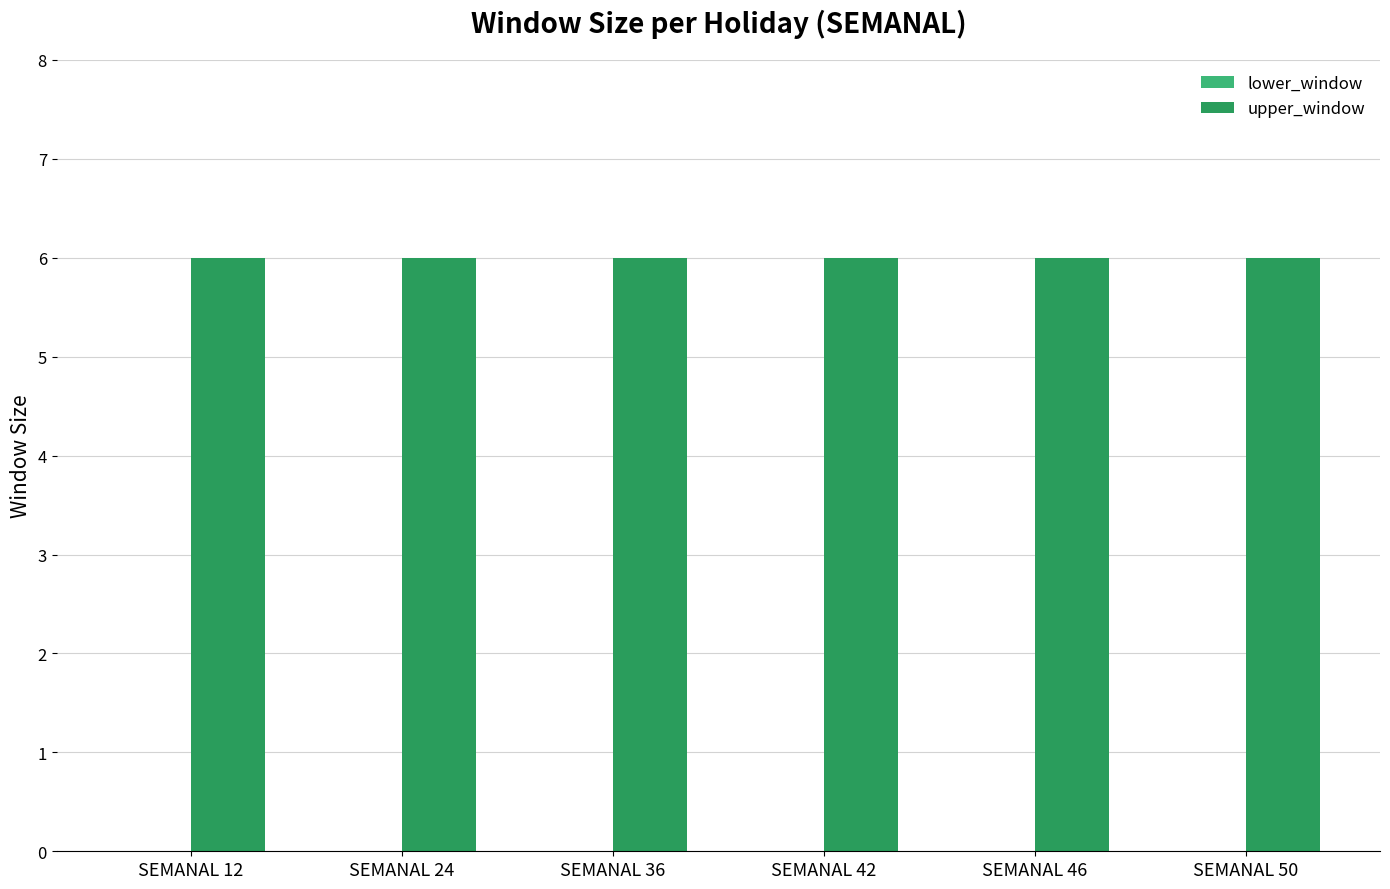

List the series in order of their overall mean, highest first.

upper_window, lower_window